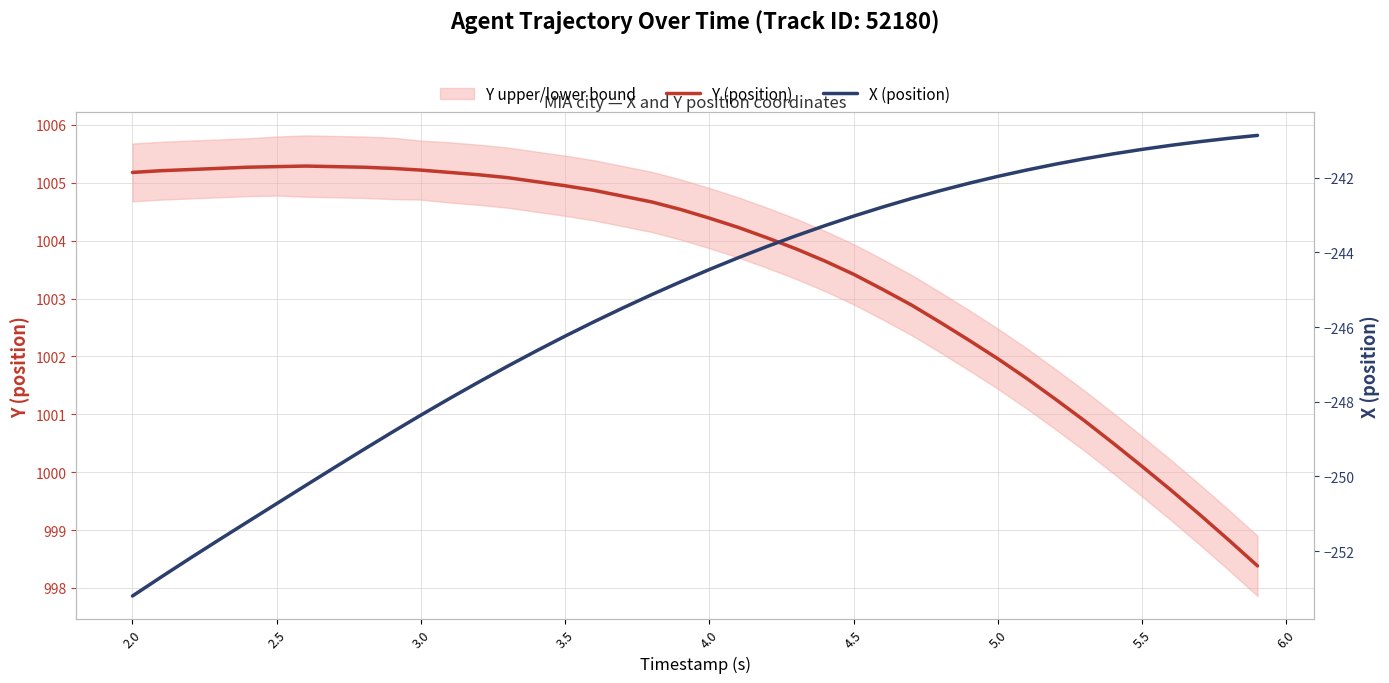

The Y (position) series shows 433.5 at 5.5. True or false?

False